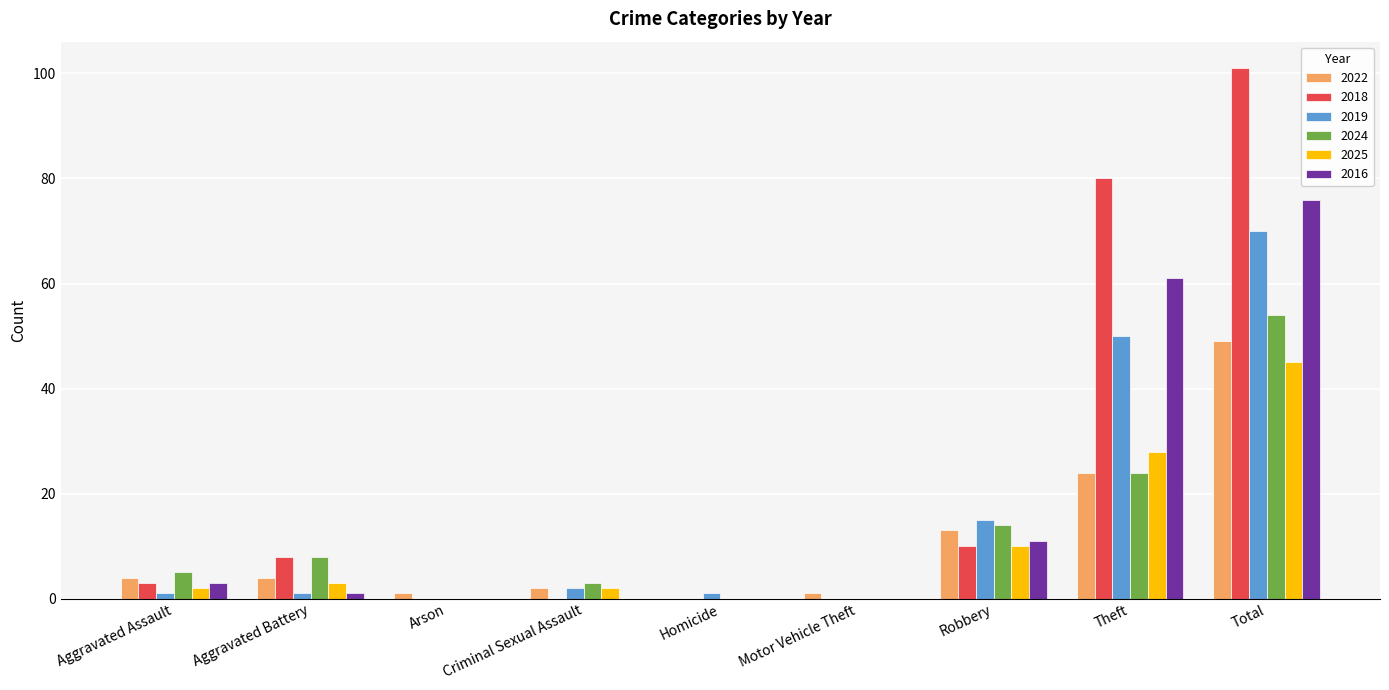

Is the value of 2022 at Arson greater than the value of 2024 at Robbery?

No